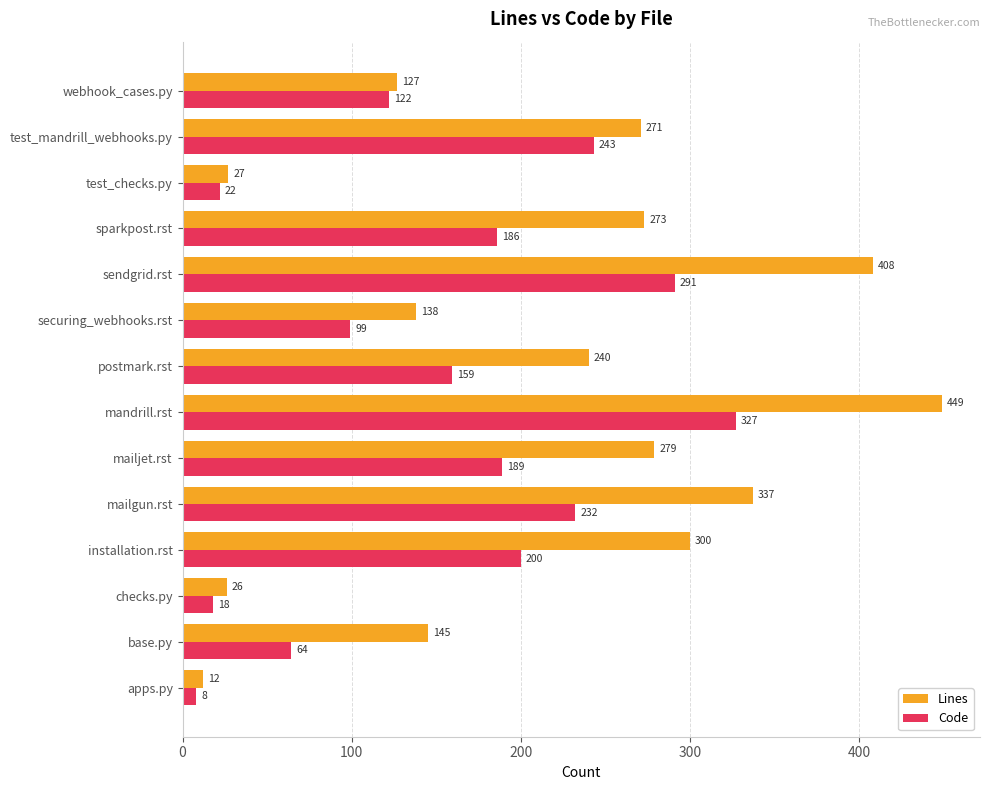

Which series has the largest total across all categories?

Lines